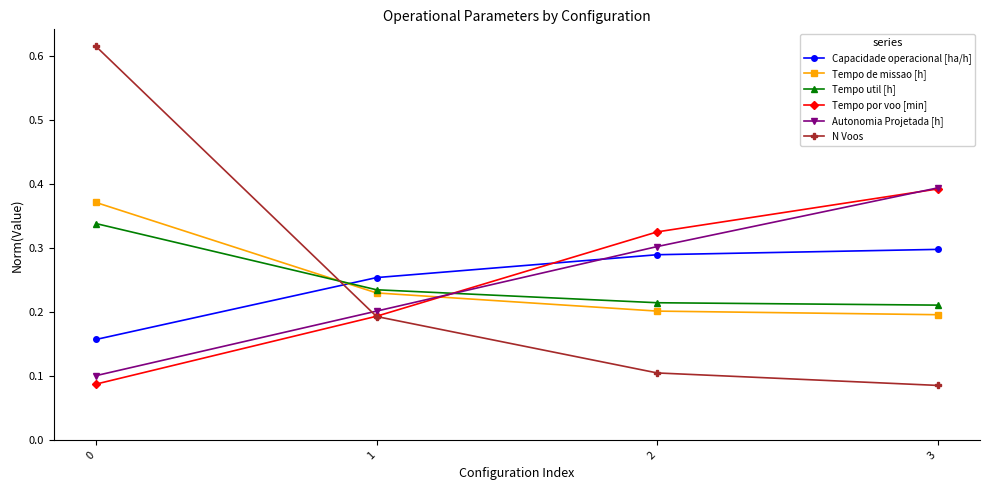

Which series changed the most between 0 and 2?

N Voos